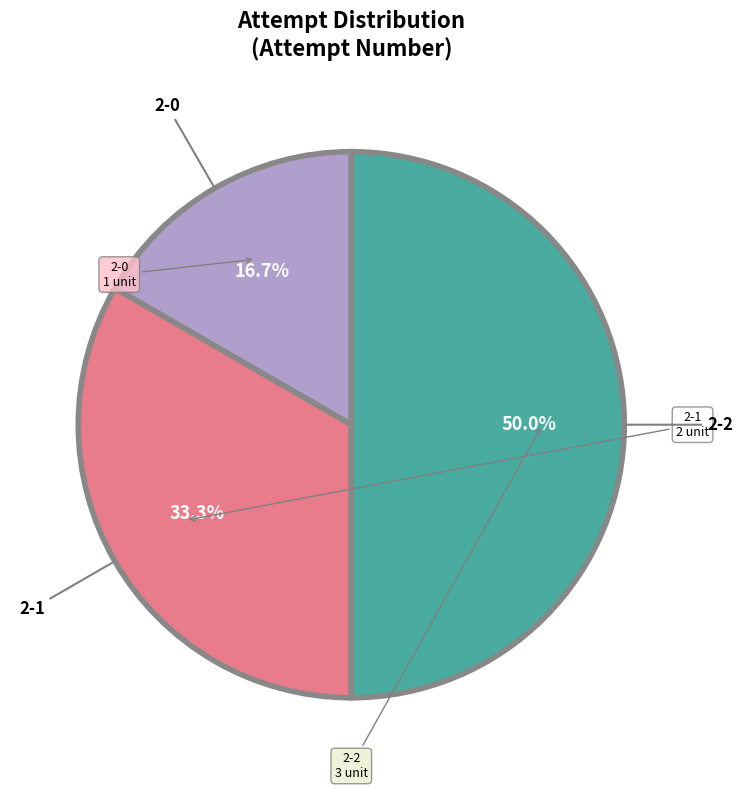

What is the largest slice in the pie chart?

2-2